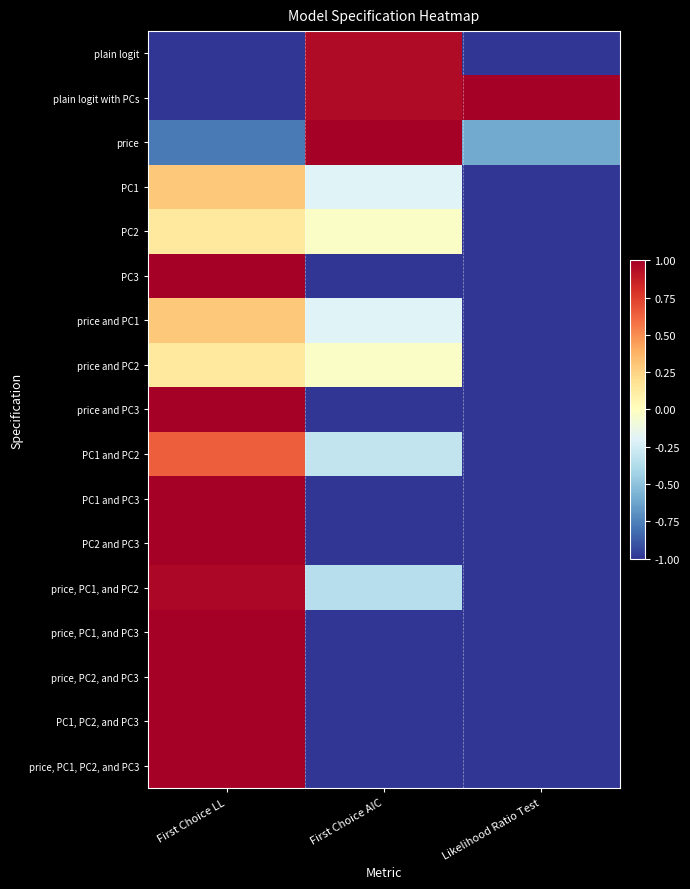

What is the difference between the highest and lowest values at First Choice LL?

2.0